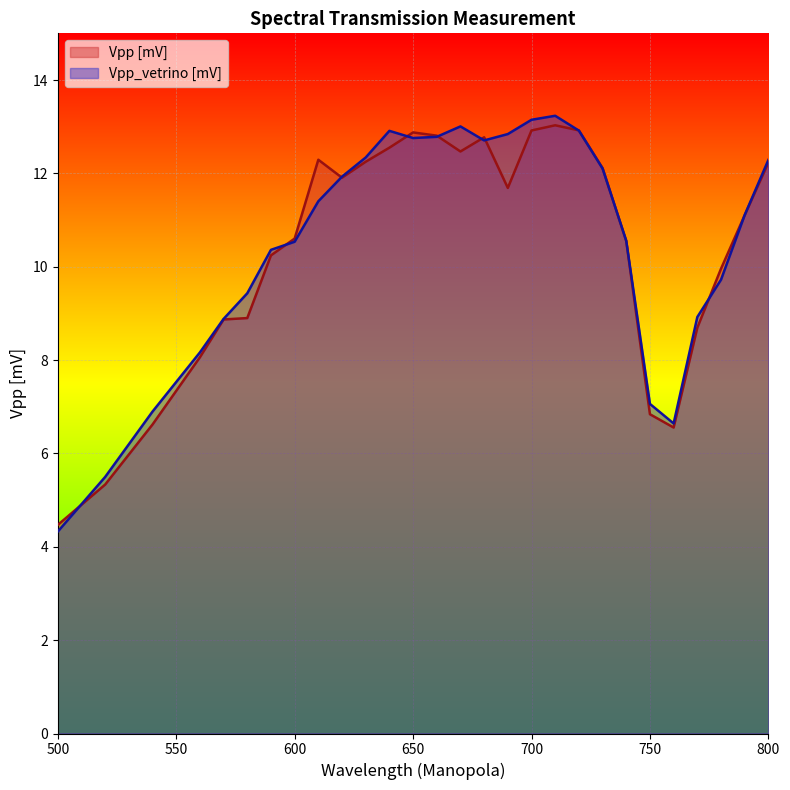

Rank the series by their maximum value, from lowest to highest.

Vpp [mV], Vpp_vetrino [mV]